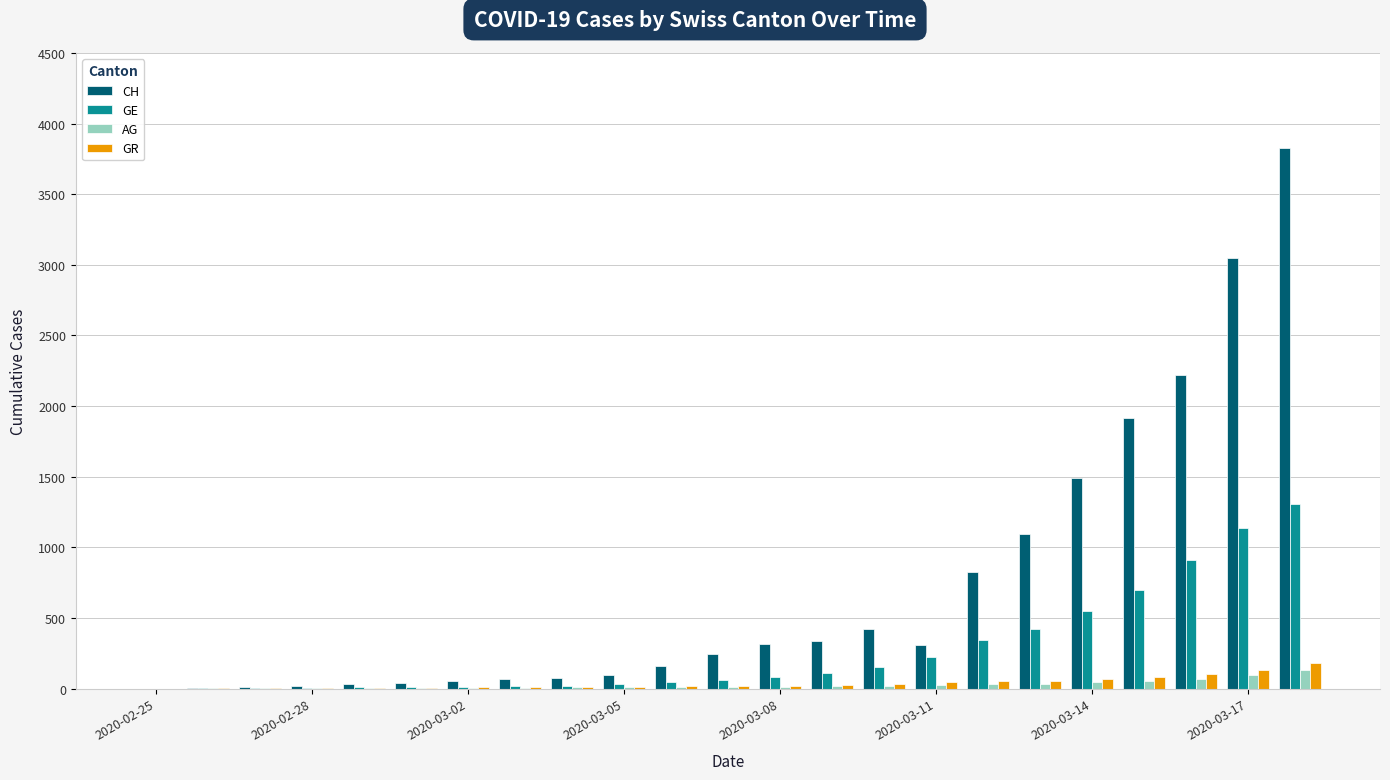

What is the average value of the GE series?

267